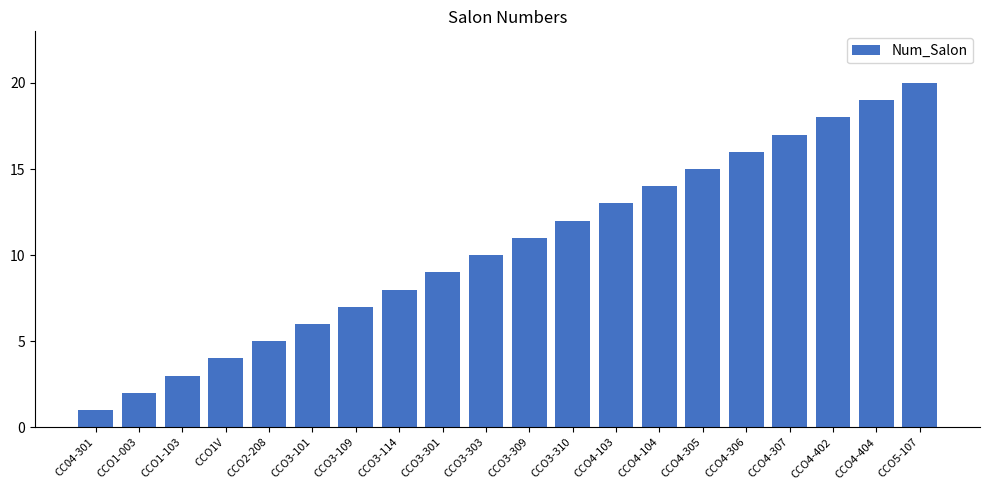

What is the value of the 14th bar from the left?

14